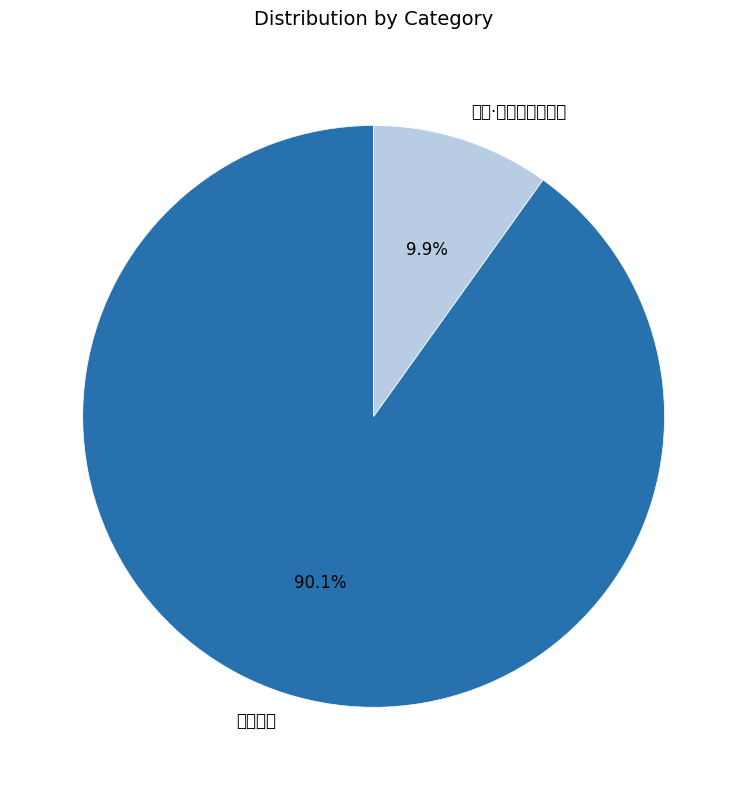

The 寄怀家扬 slice represents 77% of the pie. True or false?

False